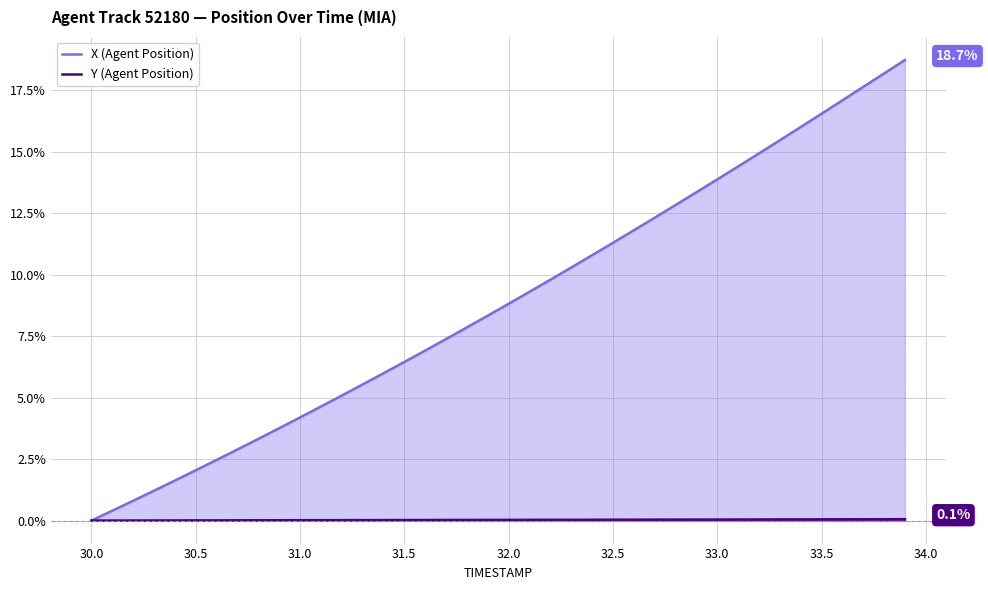

What is the greatest value displayed?

18.7